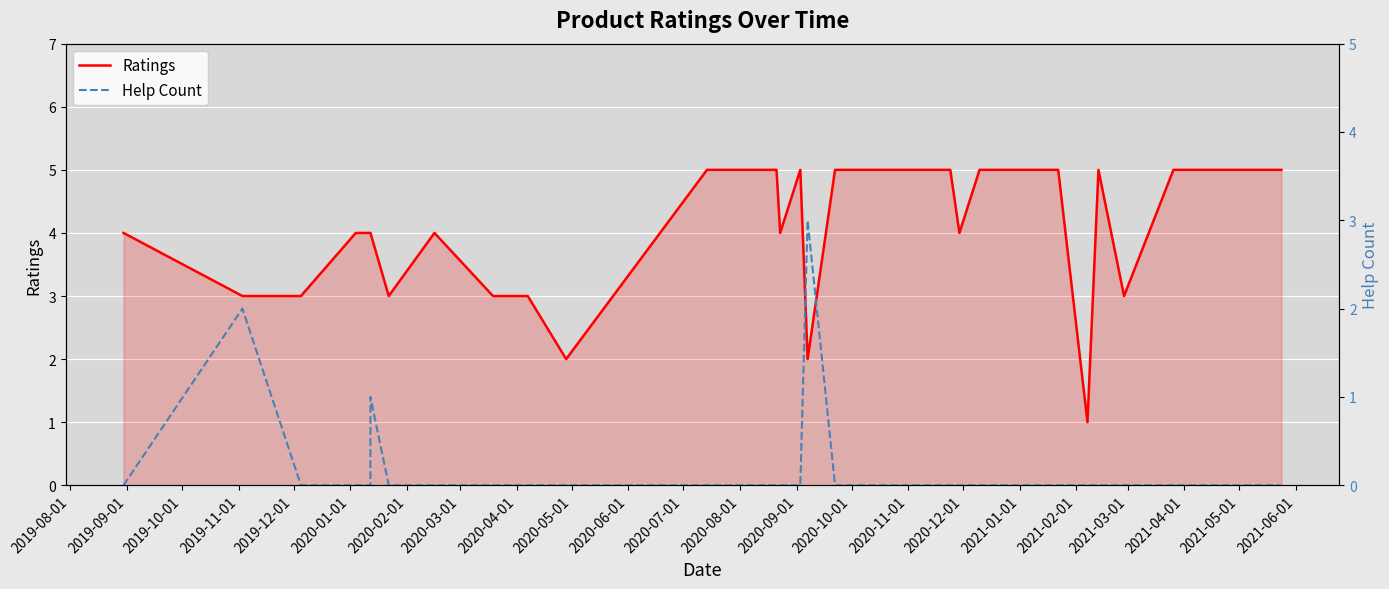

Which series changed the most between 2020-09-01 and 2021-01-01?

Ratings